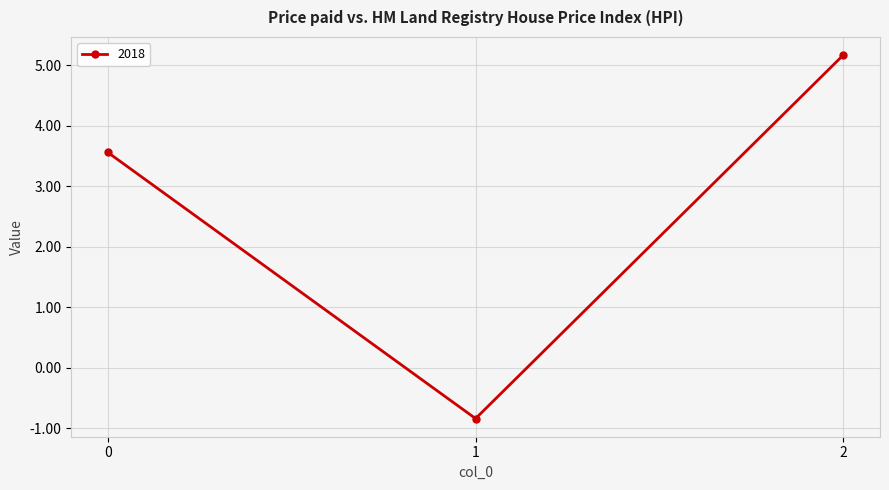

Which has a higher value, 2 or 0?

2